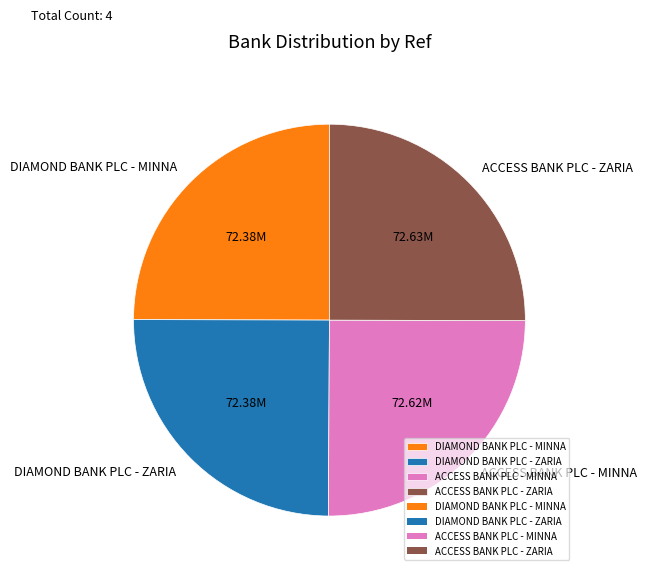

How many slices are in this pie chart?

4